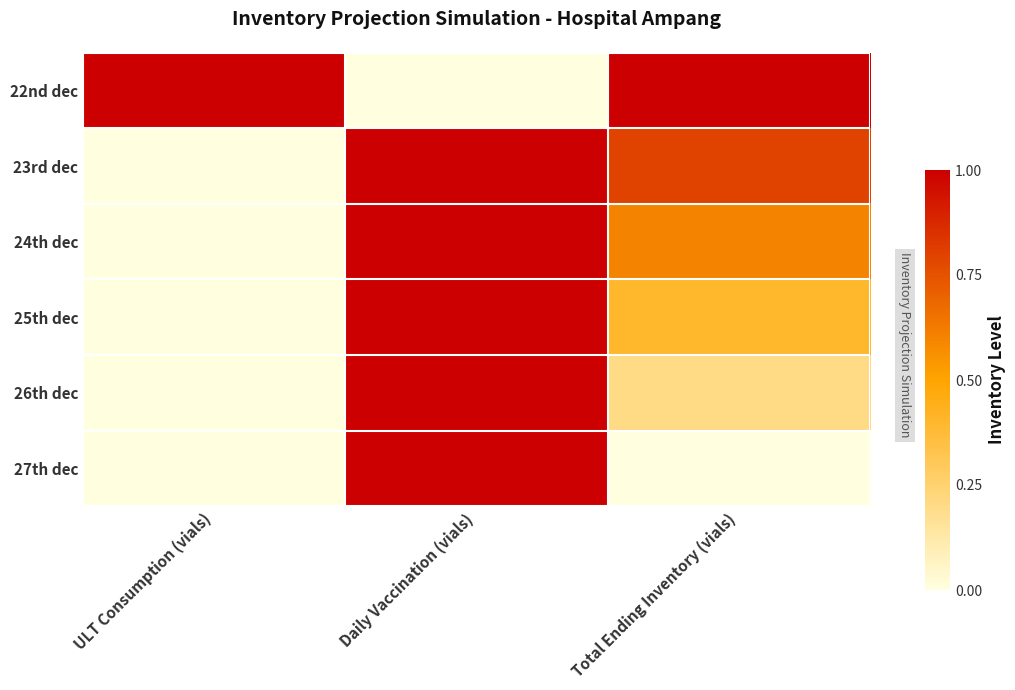

Which series has the largest total across all categories?

22nd dec